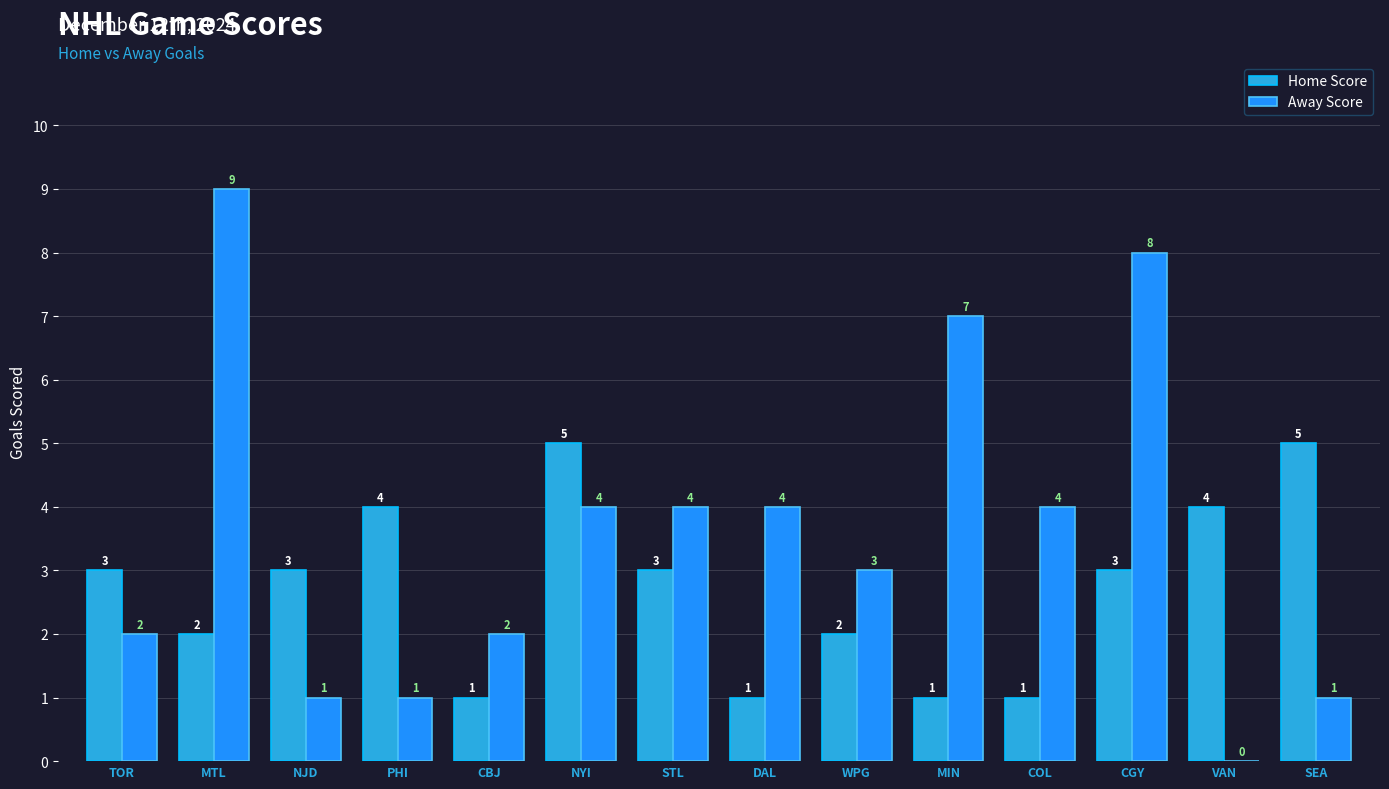

What is the sum of the Home Score values at MTL and TOR?

5